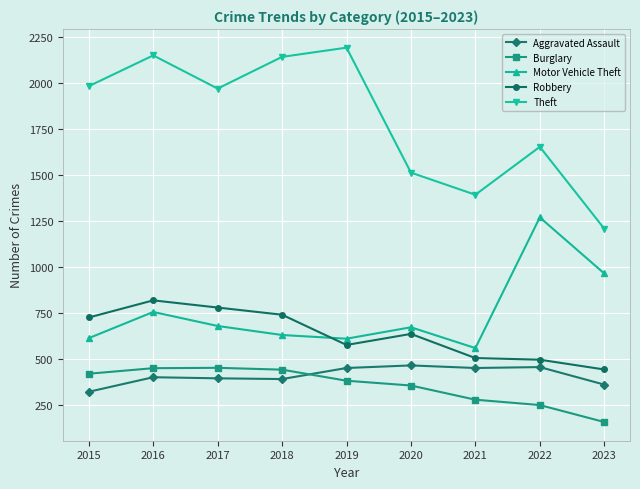

How many series are shown in this chart?

5